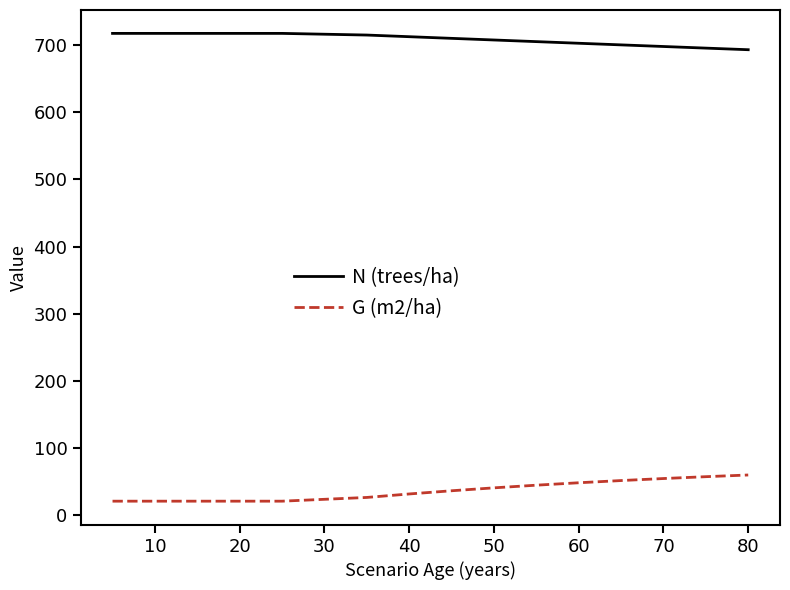

What is the average value of the G (m2/ha) series?

36.8